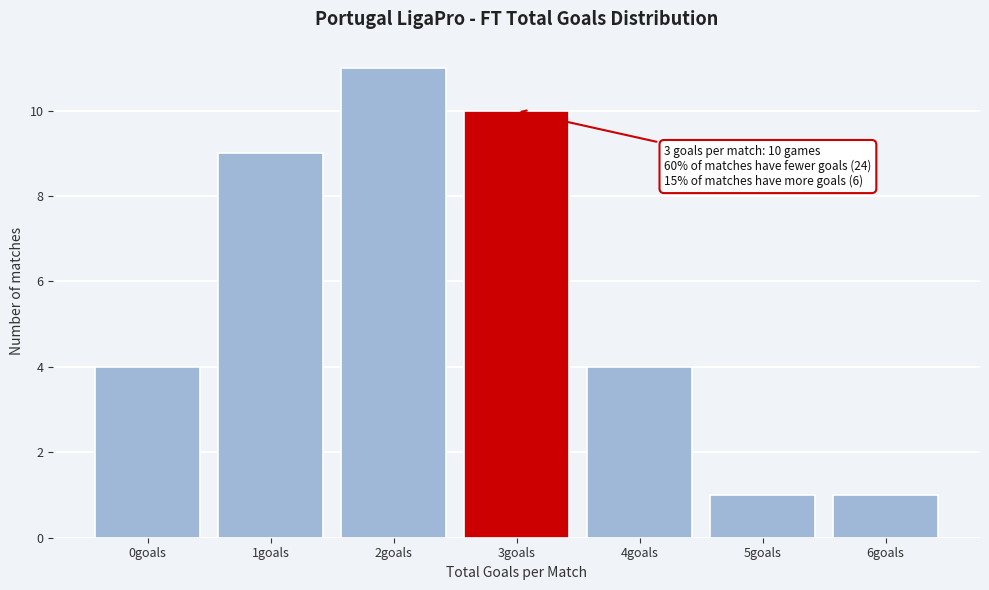

Reading left to right, extract all data points from this chart.

0goals=4	1goals=9	2goals=11	3goals=10	4goals=4	5goals=1	6goals=1